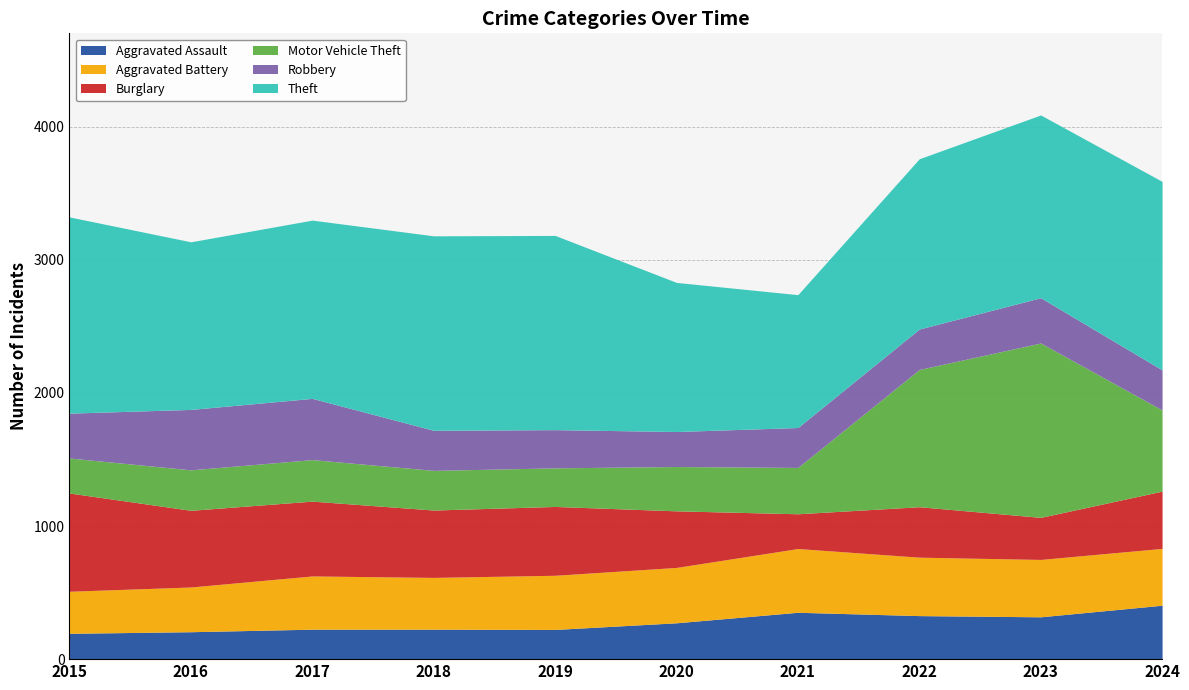

What is the average value of the Theft series?

1318